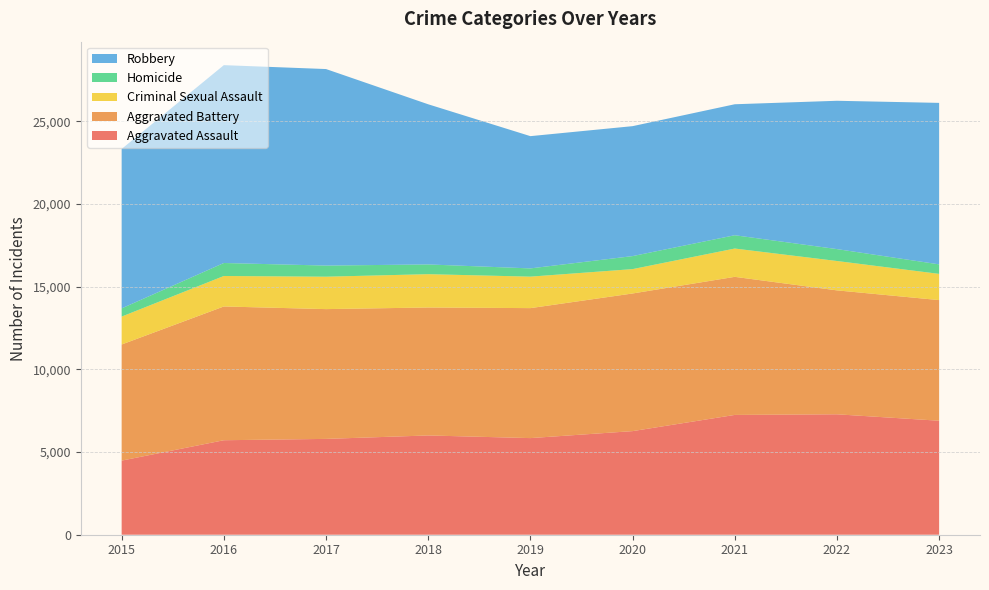

Reading right to left, list all the values displayed in this chart.

Aggravated Assault: 6891	7280	7242	6263	5841	6001	5793	5712	4480
Aggravated Battery: 7292	7491	8347	8320	7857	7735	7845	8086	7019
Criminal Sexual Assault: 1585	1775	1711	1473	1903	2014	1960	1842	1687
Homicide: 575	720	804	787	498	589	672	786	496
Robbery: 9762	8966	7918	7855	7995	9681	11880	11960	9638